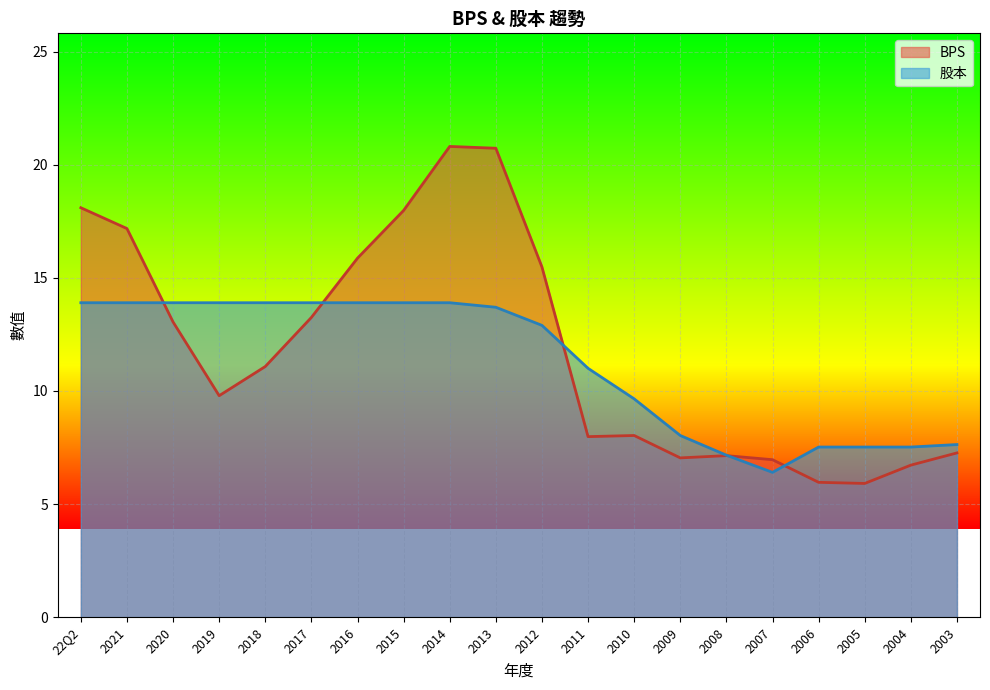

What is the label of the 6th point from the left?

2017